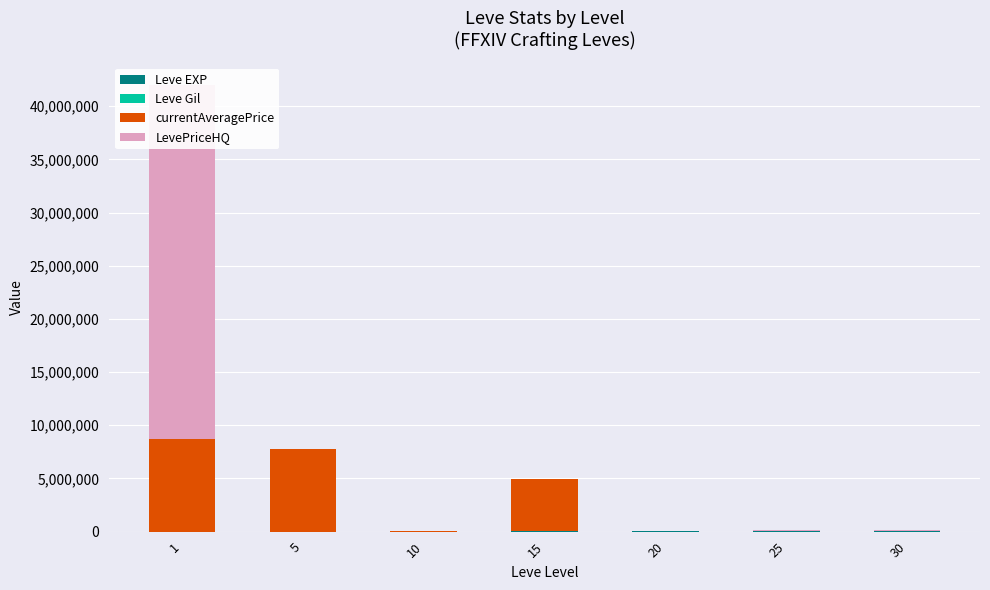

Are the bars horizontal?

No